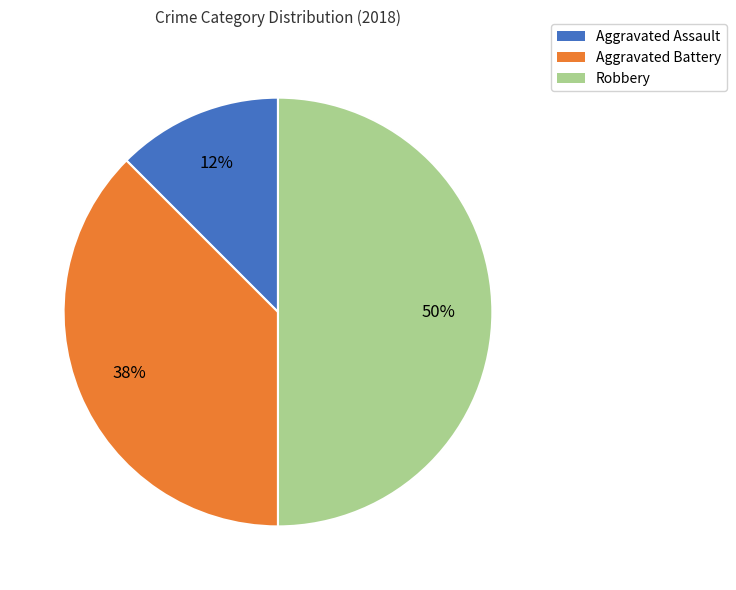

To the nearest percent, what is the average slice percentage?

33%